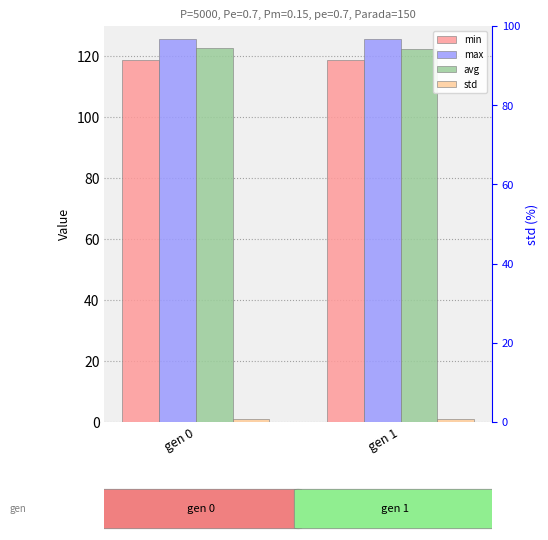

How many data points does each series have?

2